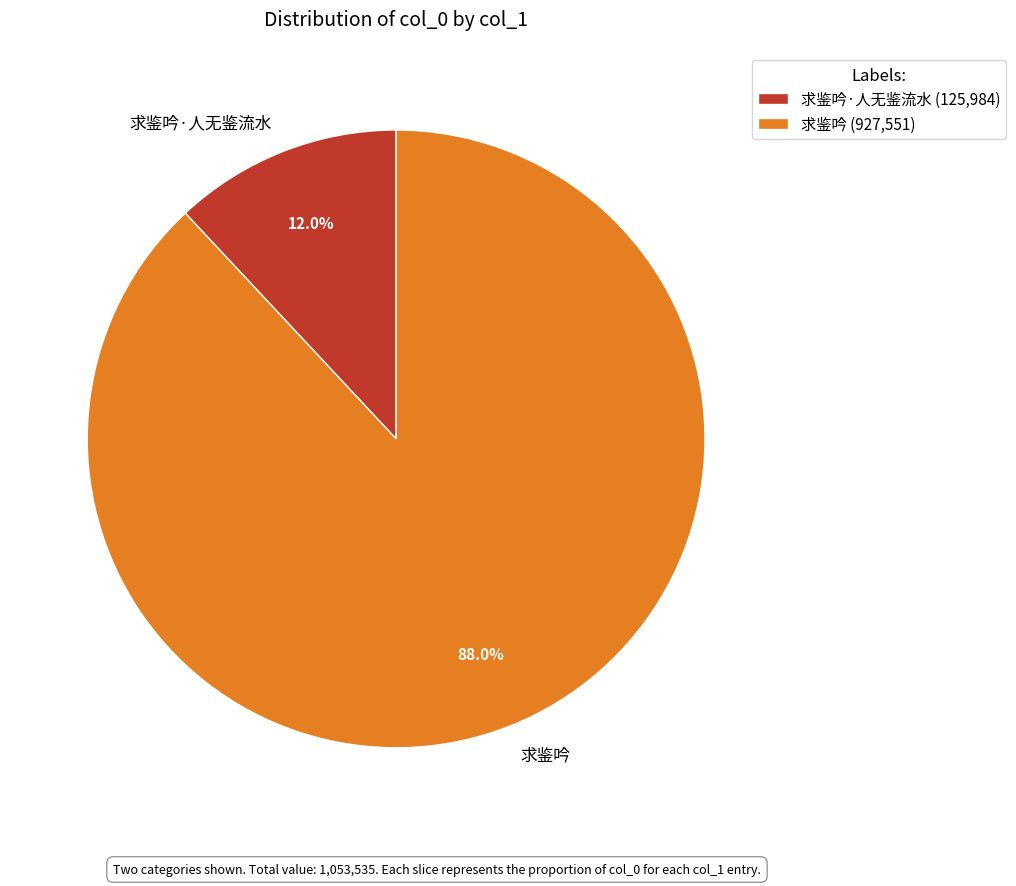

To the nearest percent, what is the difference between the 求鉴吟 and 求鉴吟·人无鉴流水 slice percentages?

76%